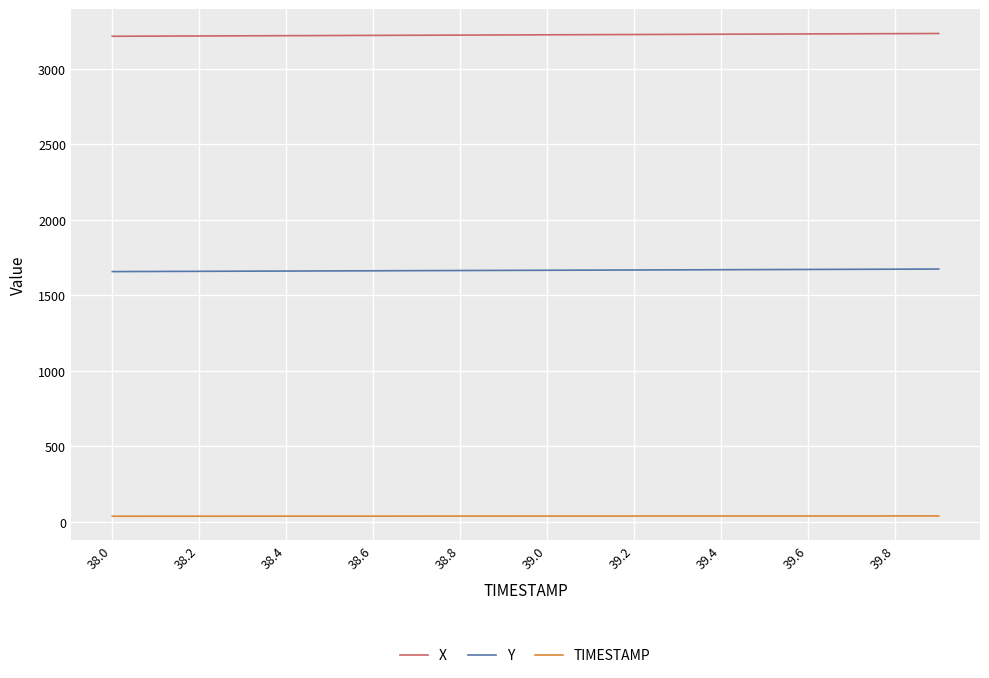

What is the lowest value of the X series?

3216.0